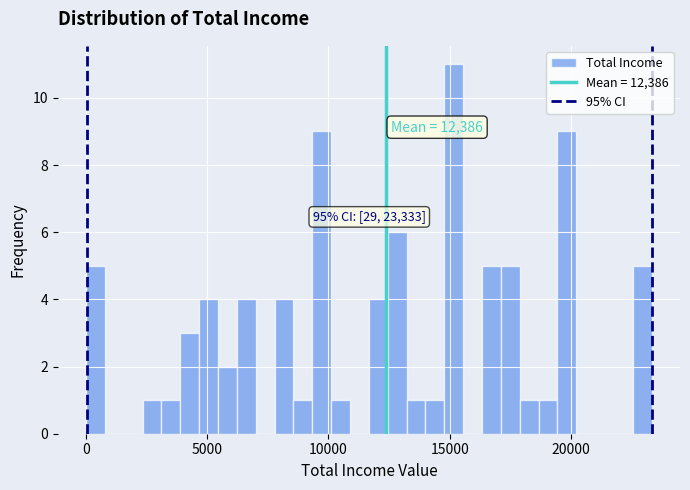

Read against the x-axis, roughly where is the centre of the tallest bar?

15000